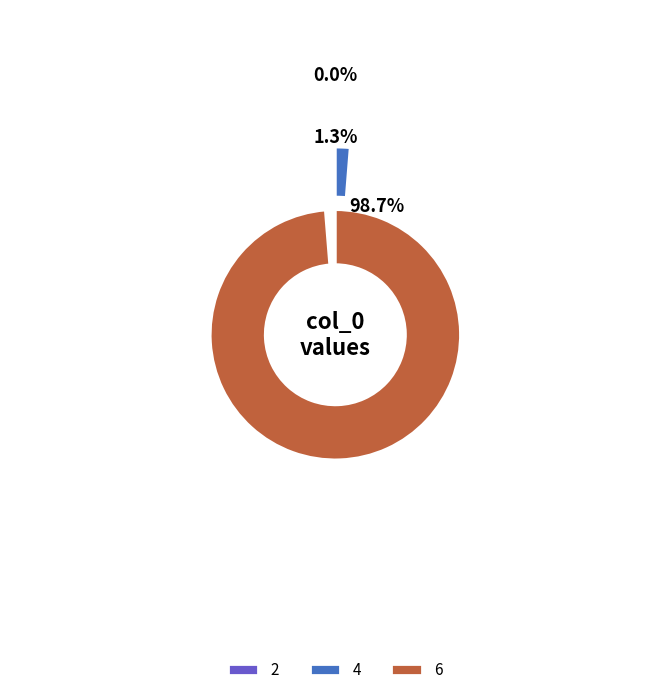

How much of the chart is everything except 6?

1.3%